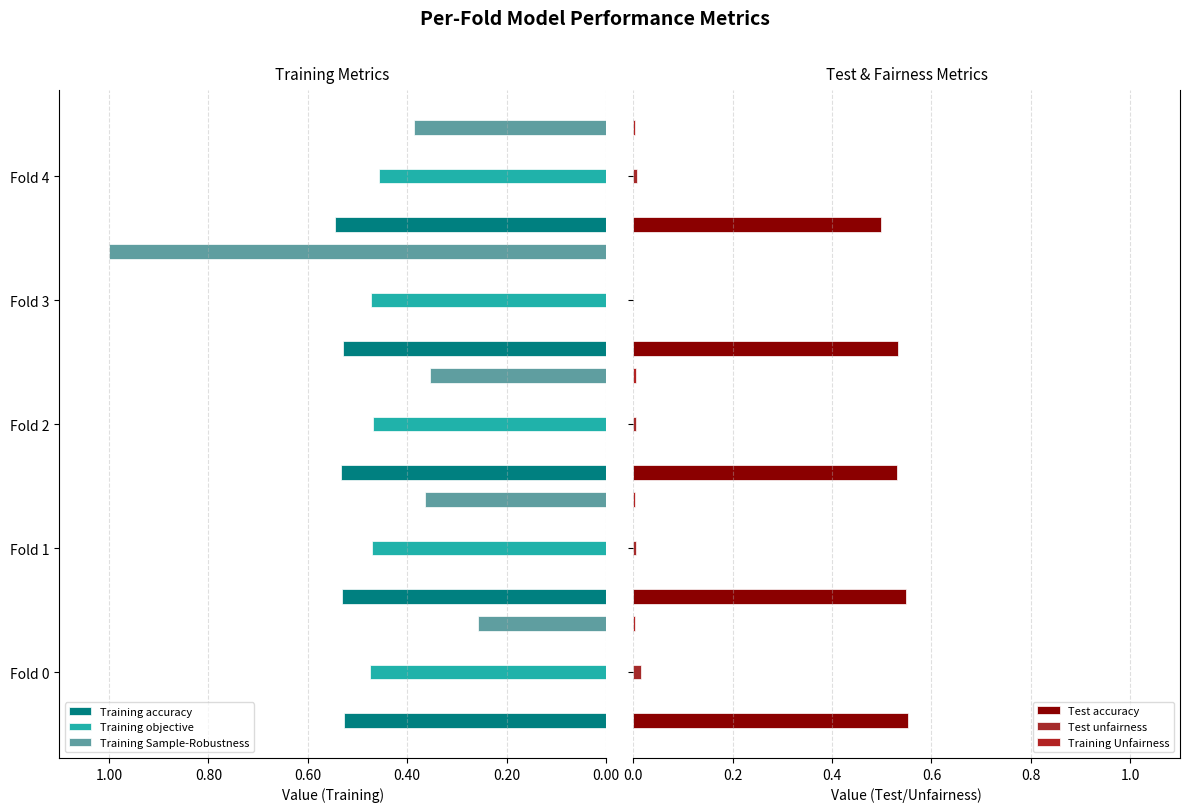

What are all the series names shown in the legend?

Training accuracy, Training objective, Training Sample-Robustness, Test accuracy, Test unfairness, Training Unfairness